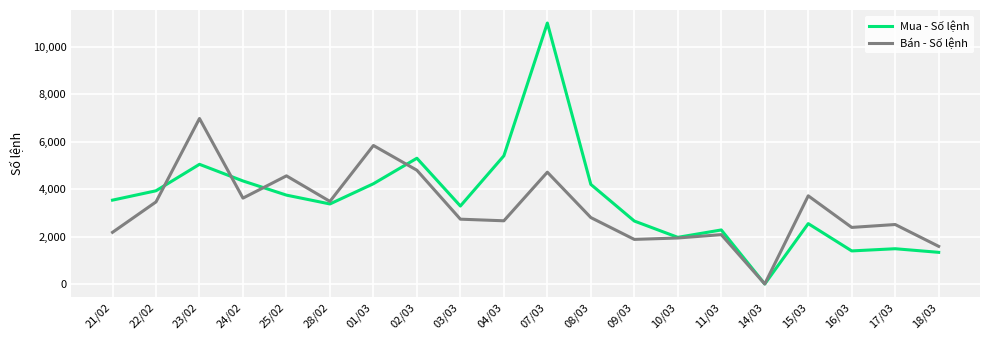

Count the number of data series in this chart.

2